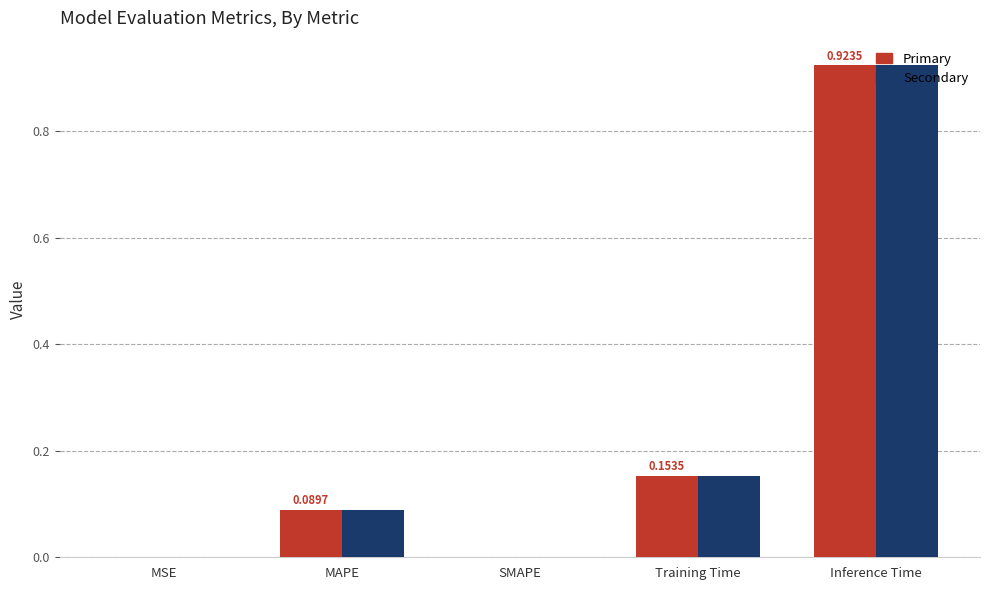

At which category is the sum across all series the highest?

Inference Time